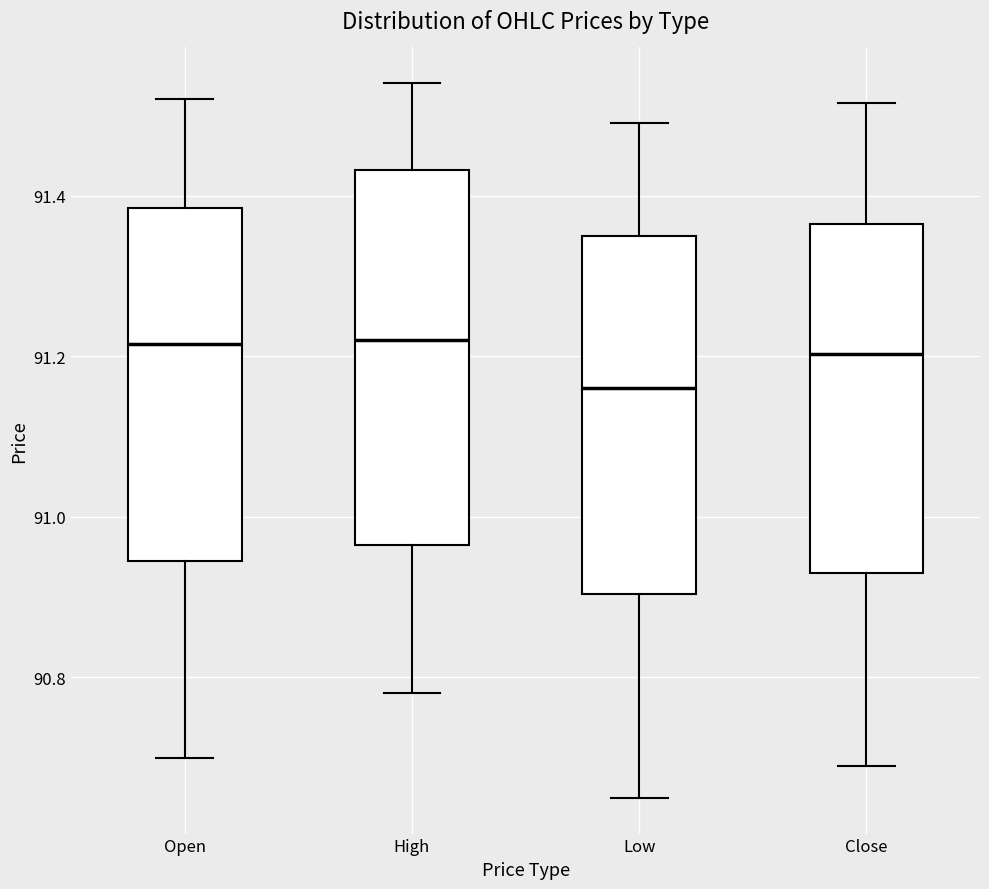

Which box is the tallest, from its lower edge to its upper edge?

High